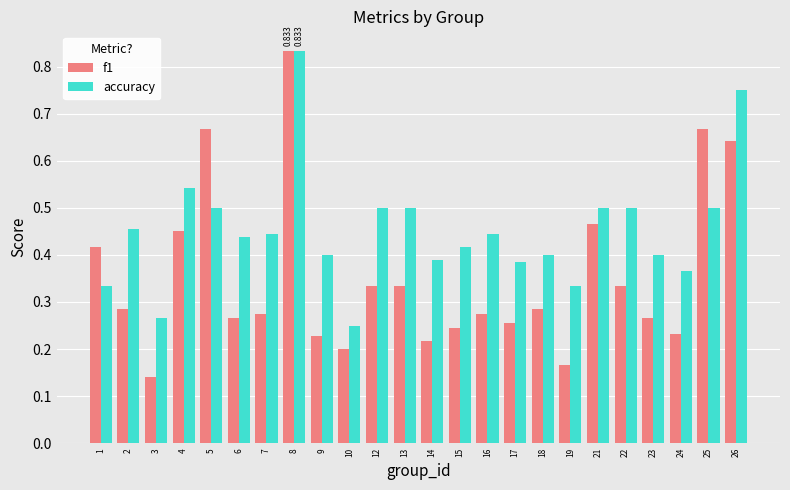

Which series has the largest total across all categories?

accuracy